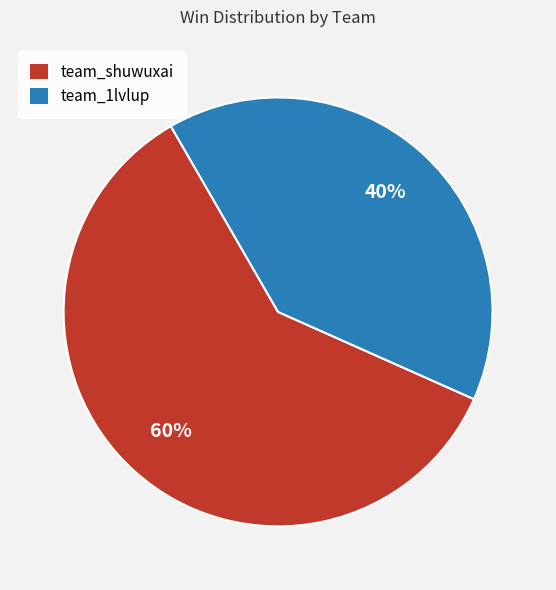

Rank the categories by value from highest to lowest.

team_shuwuxai, team_1lvlup